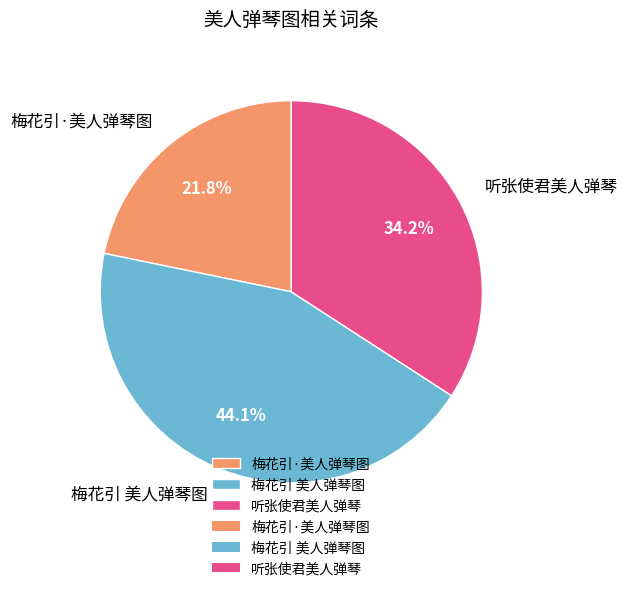

How many segments does this pie chart have?

3